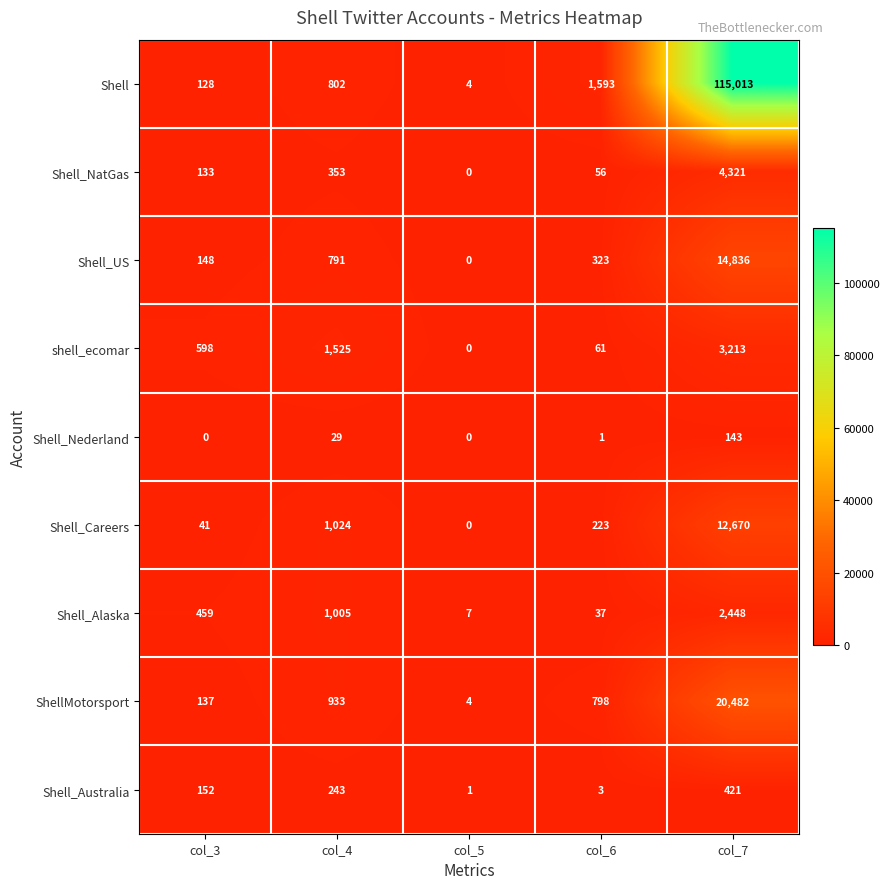

At which category is the sum across all series the highest?

col_7